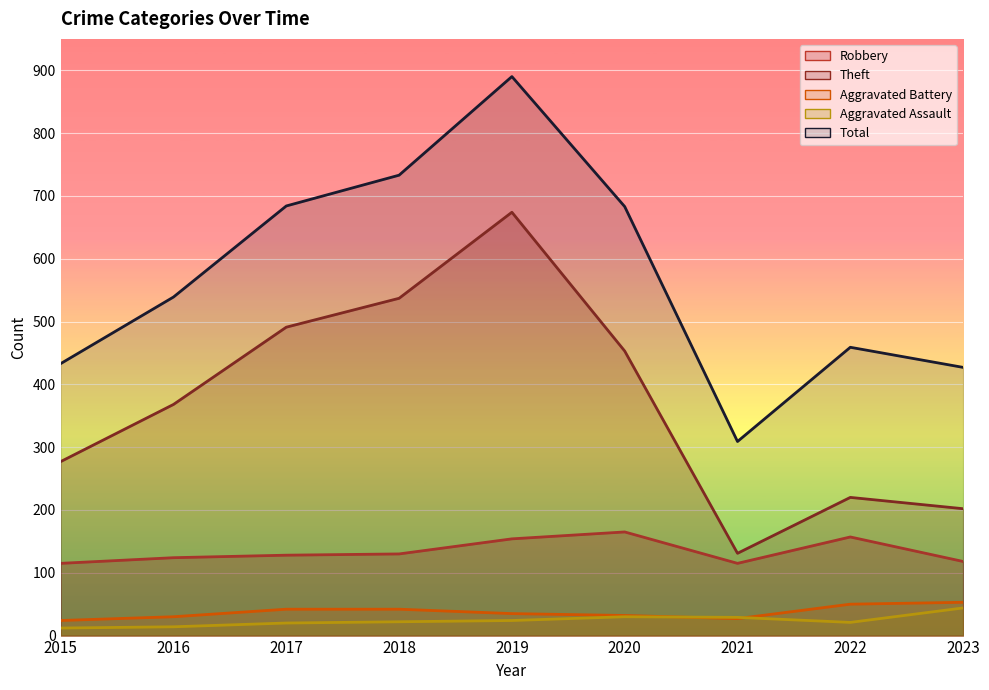

Reading left to right, extract all data points from this chart.

Robbery: 115	124	128	130	154	165	115	157	118
Theft: 277	368	491	537	674	453	131	220	202
Aggravated Battery: 24	30	42	42	35	32	27	50	53
Aggravated Assault: 12	14	20	22	24	30	29	21	44
Total: 433	539	684	733	890	683	309	459	427